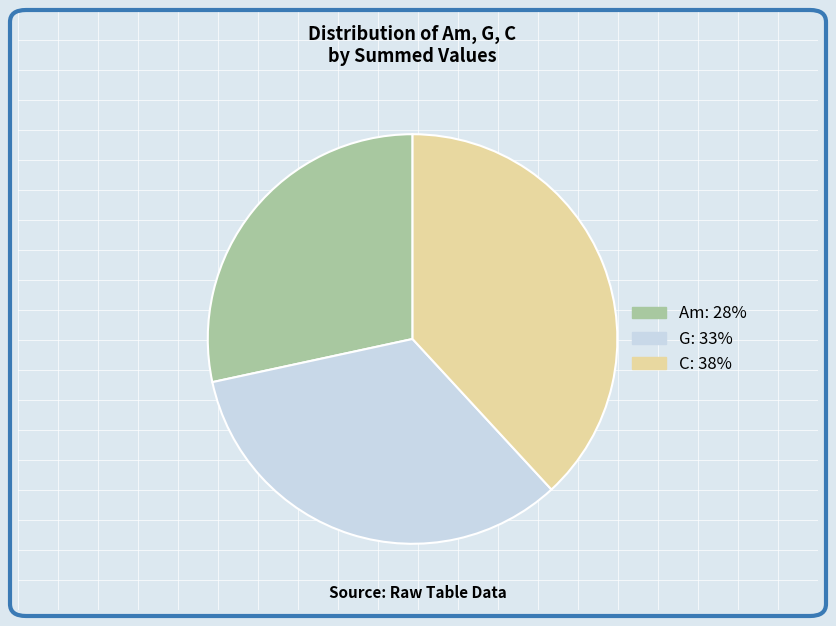

Is there any slice that represents more than half of the pie?

No